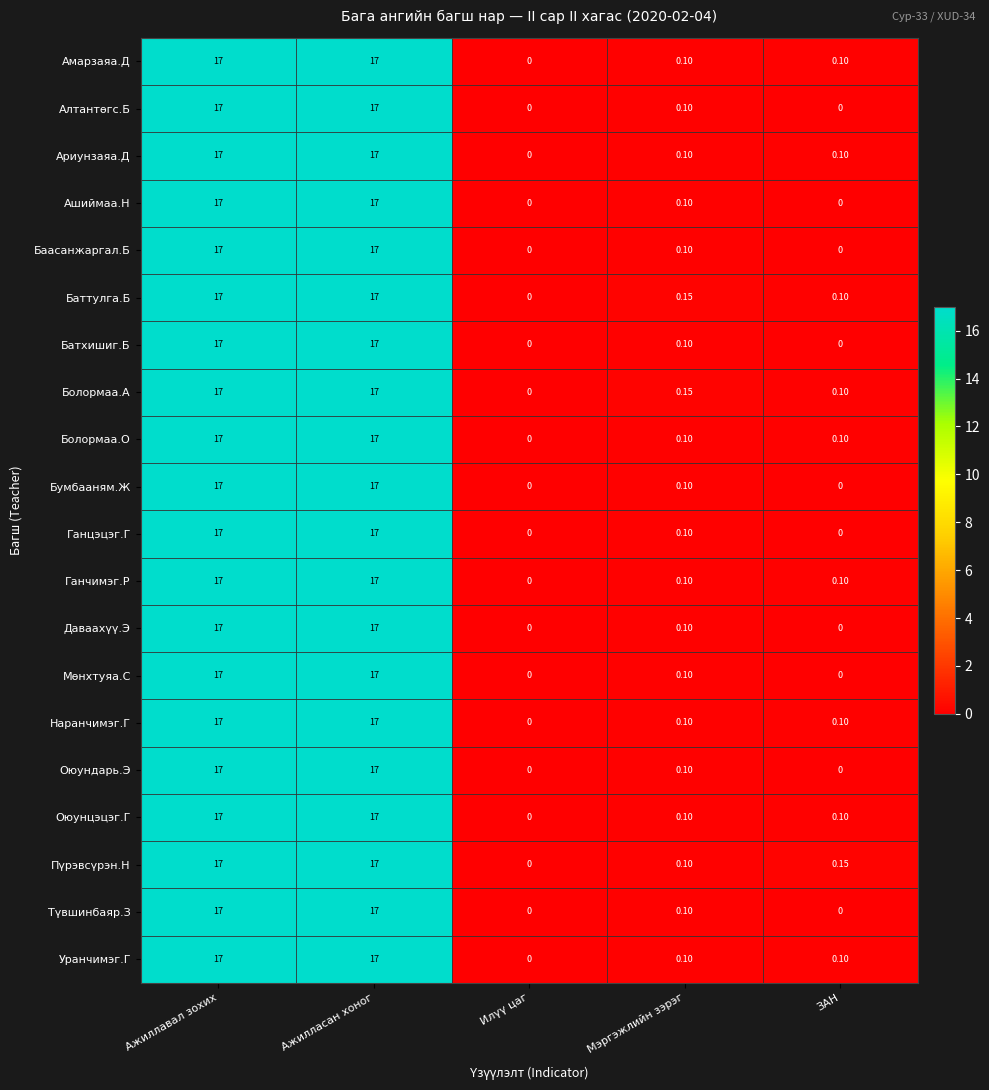

At which label is Батхишиг.Б closest to 8?

Мэргэжлийн зэрэг